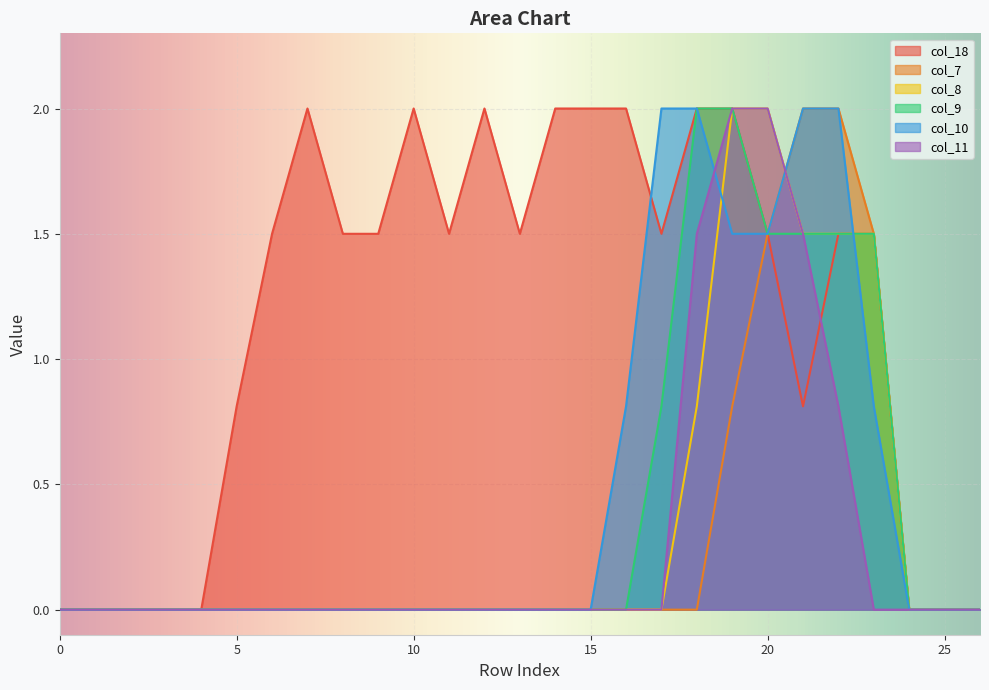

Where is the first local minimum for col_18?

11